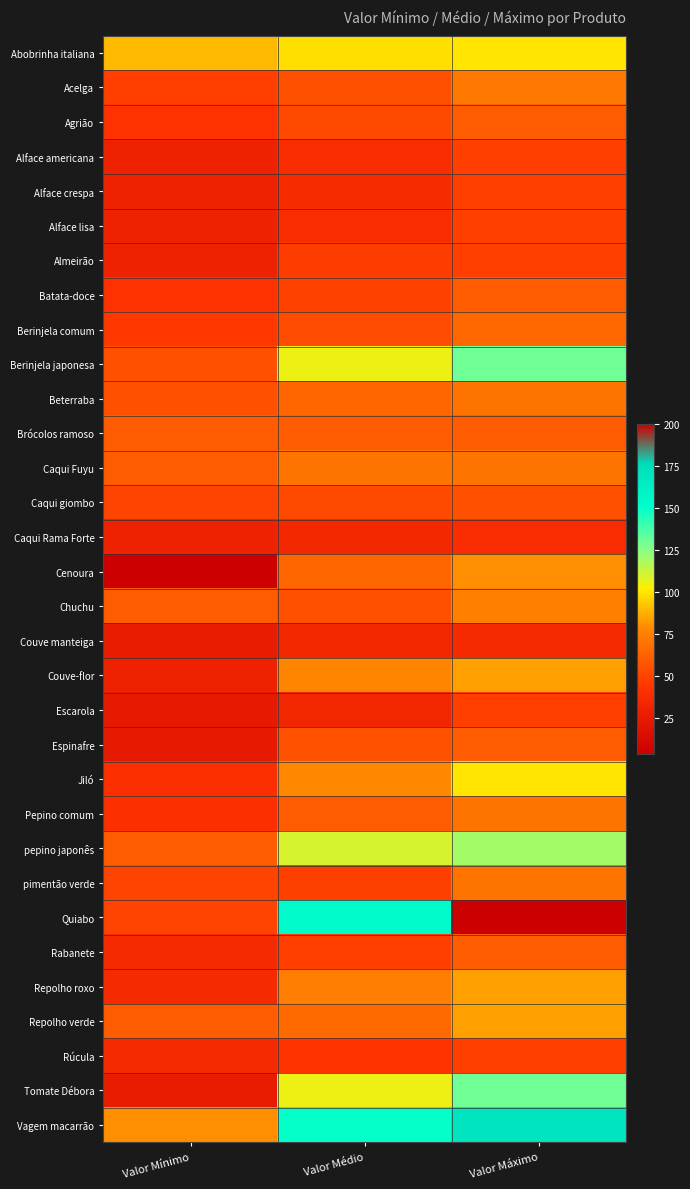

What is the spread (max minus min) of values at Valor Mínimo?

86.5